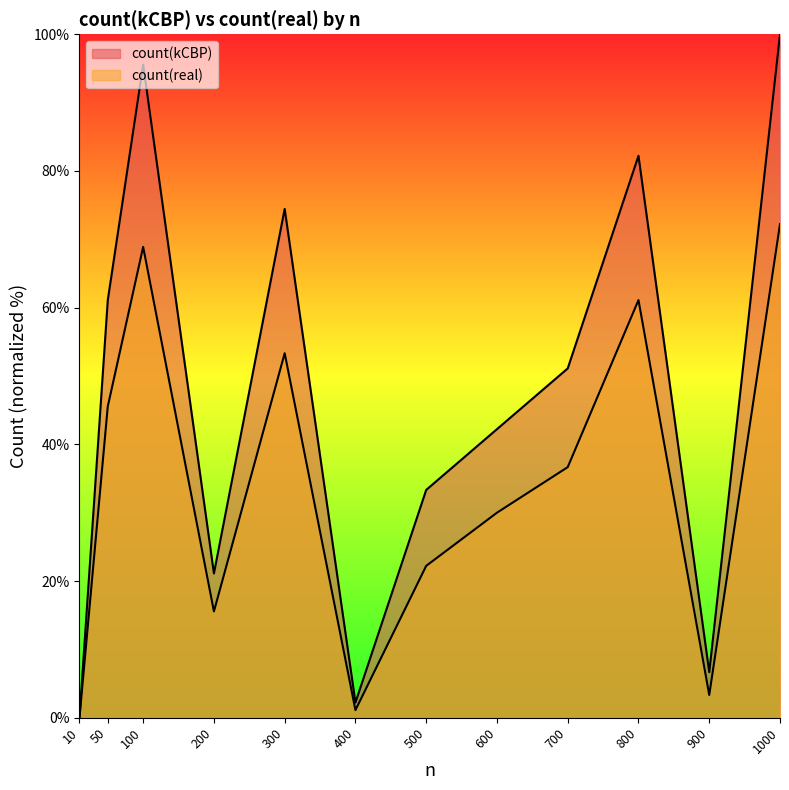

Is it true that count(real) equals 77.2 at 50?

False